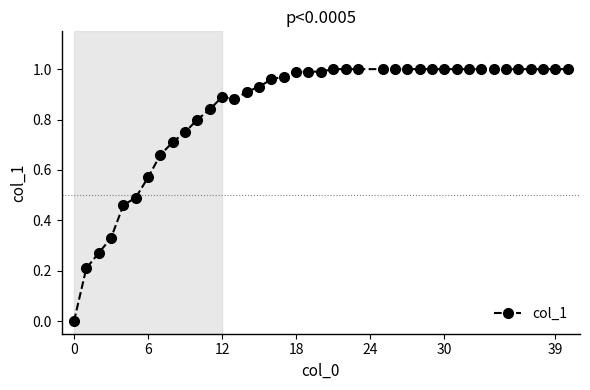

What is the sum of all values?

33.6